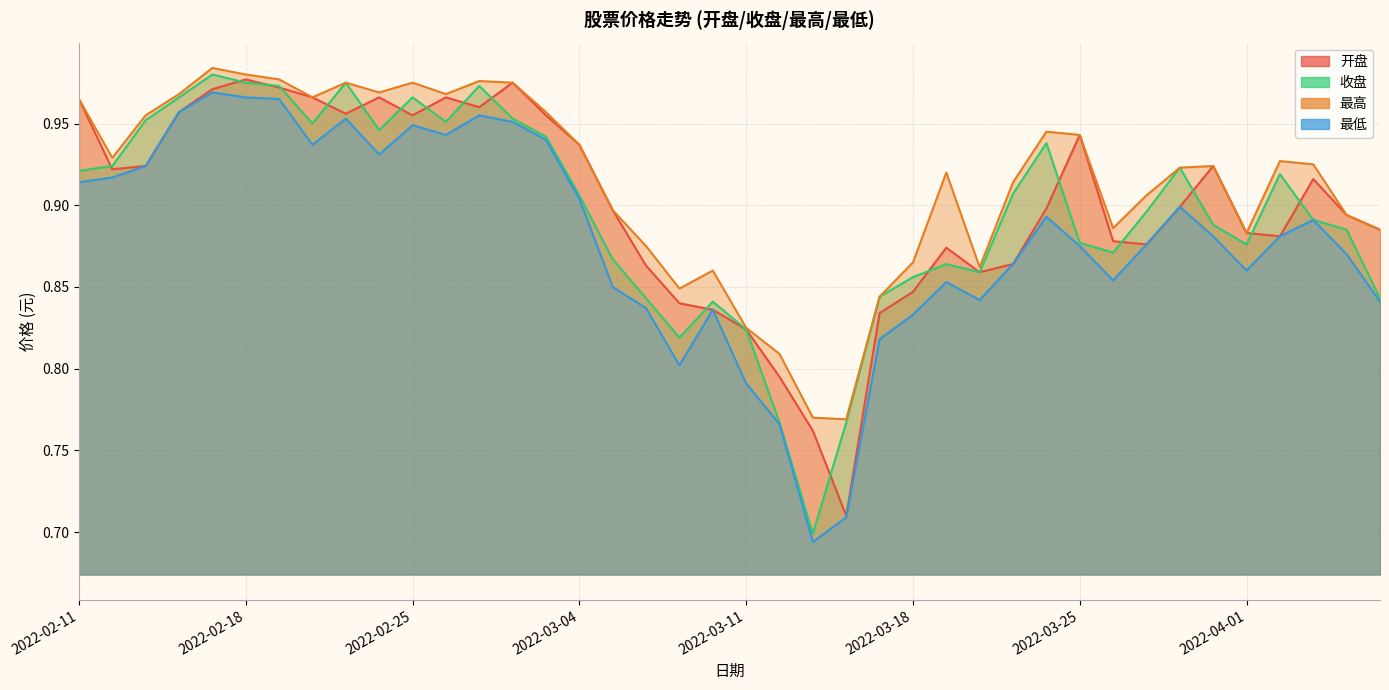

How many distinct data groups are displayed?

4